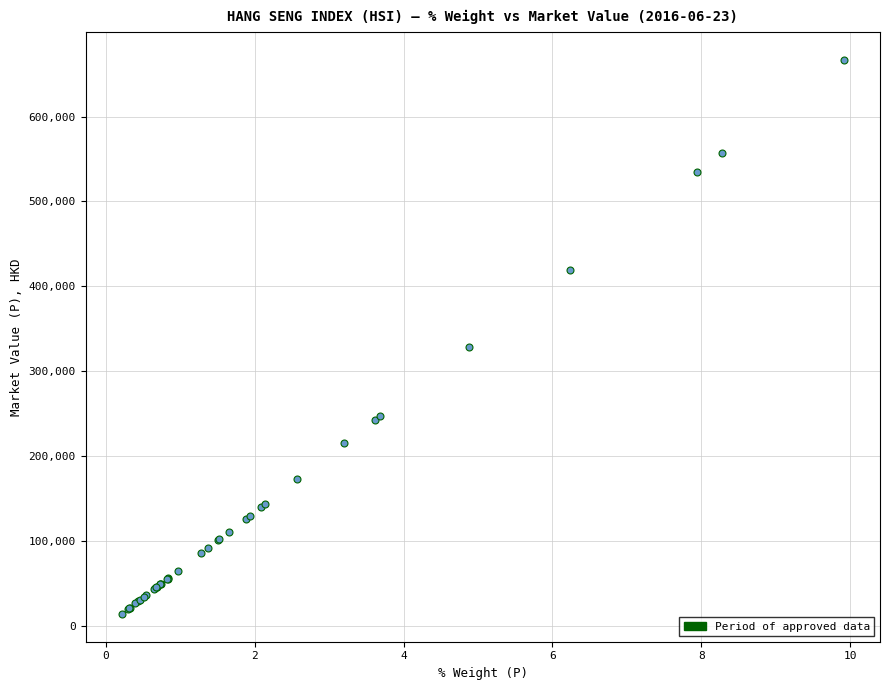

What Y value in the scatter plot is closest to 340387?

328298.5